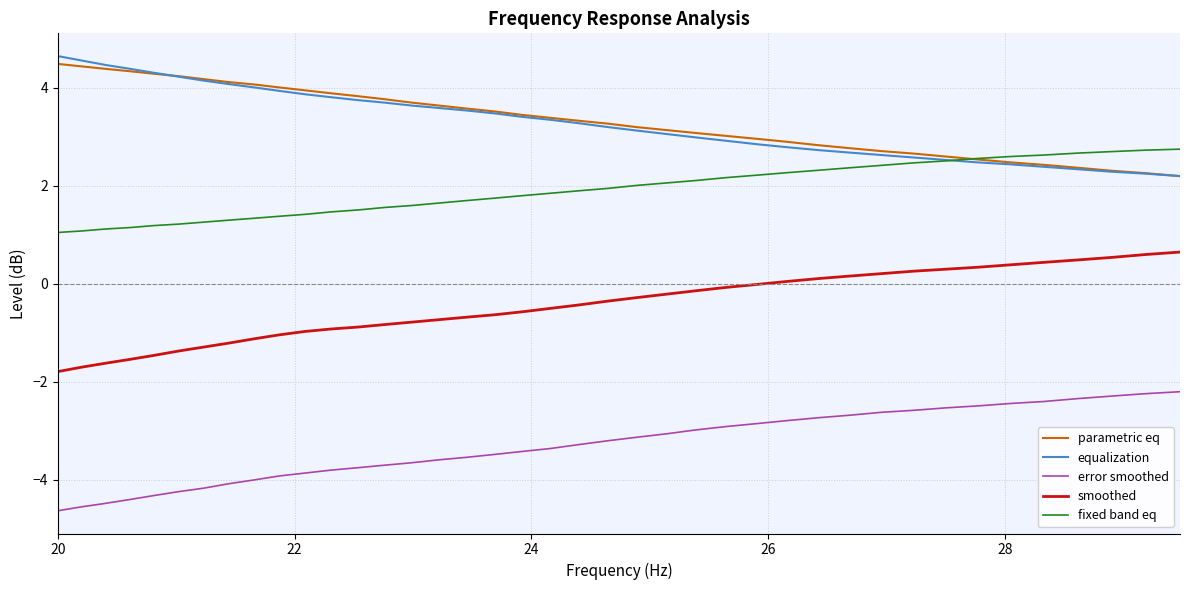

What is the maximum value shown in the chart?

4.7